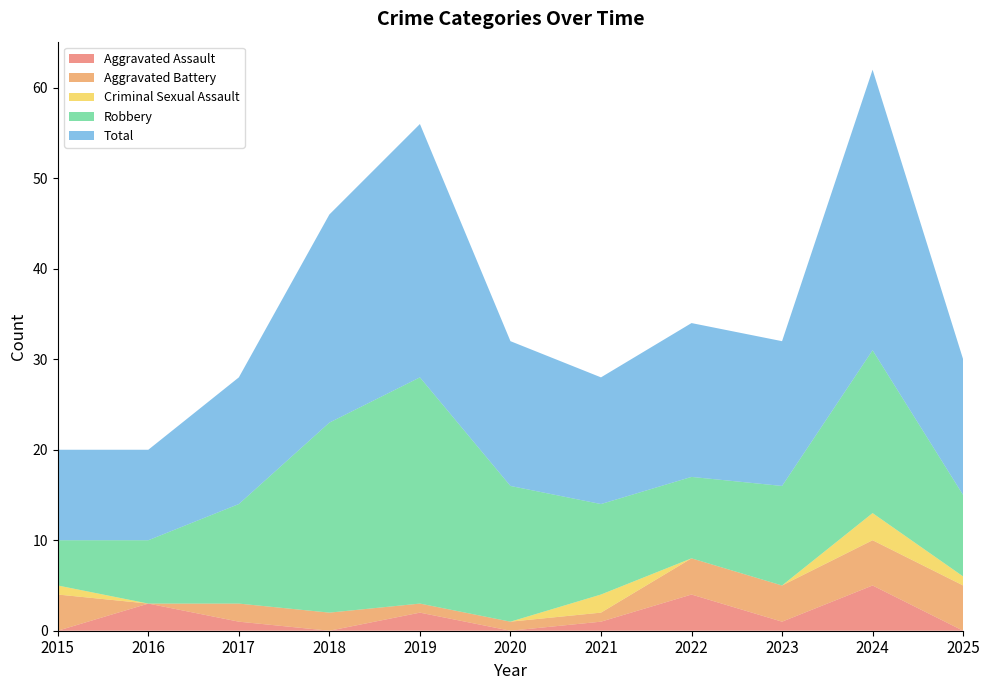

Reading right to left, extract all data points from this chart.

Aggravated Assault: 2025=0	2024=5	2023=1	2022=4	2021=1	2020=0	2019=2	2018=0	2017=1	2016=3	2015=0
Aggravated Battery: 2025=5	2024=5	2023=4	2022=4	2021=1	2020=1	2019=1	2018=2	2017=2	2016=0	2015=4
Criminal Sexual Assault: 2025=1	2024=3	2023=0	2022=0	2021=2	2020=0	2019=0	2018=0	2017=0	2016=0	2015=1
Robbery: 2025=9	2024=18	2023=11	2022=9	2021=10	2020=15	2019=25	2018=21	2017=11	2016=7	2015=5
Total: 2025=15	2024=31	2023=16	2022=17	2021=14	2020=16	2019=28	2018=23	2017=14	2016=10	2015=10